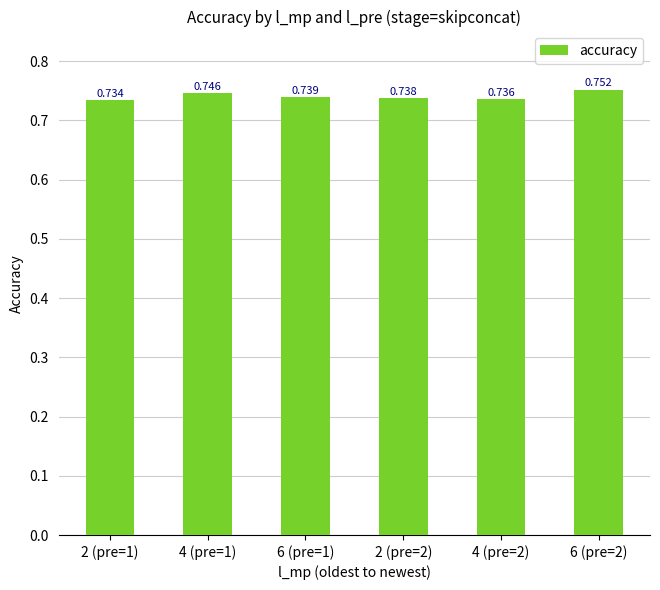

How many bars are there in total?

6